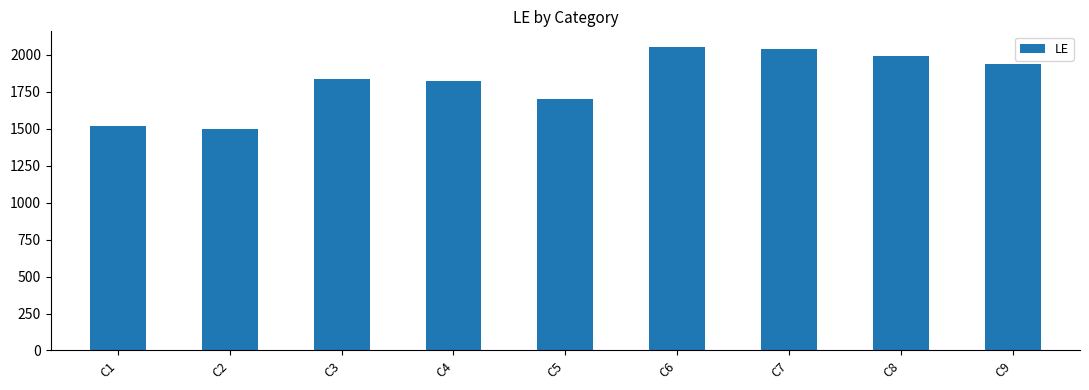

True or false: the data shows 1937 at C9.

True